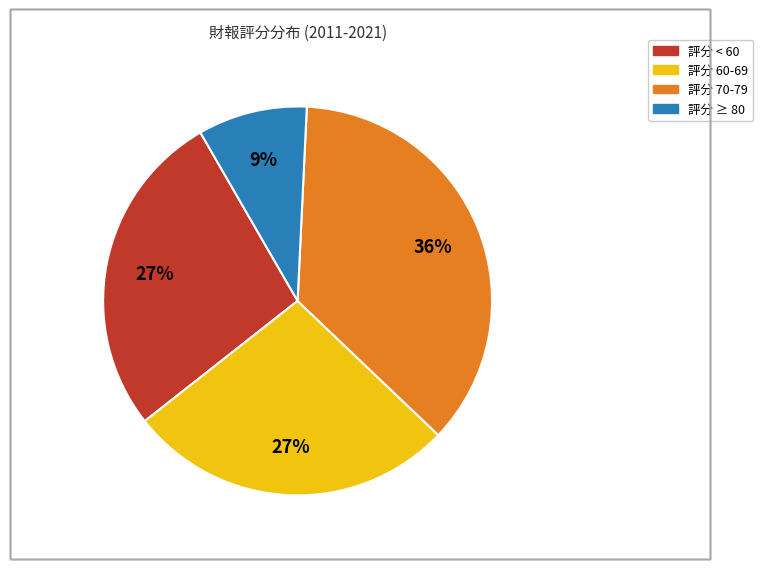

To the nearest percent, what is the difference between the largest and smallest slice percentages?

27%